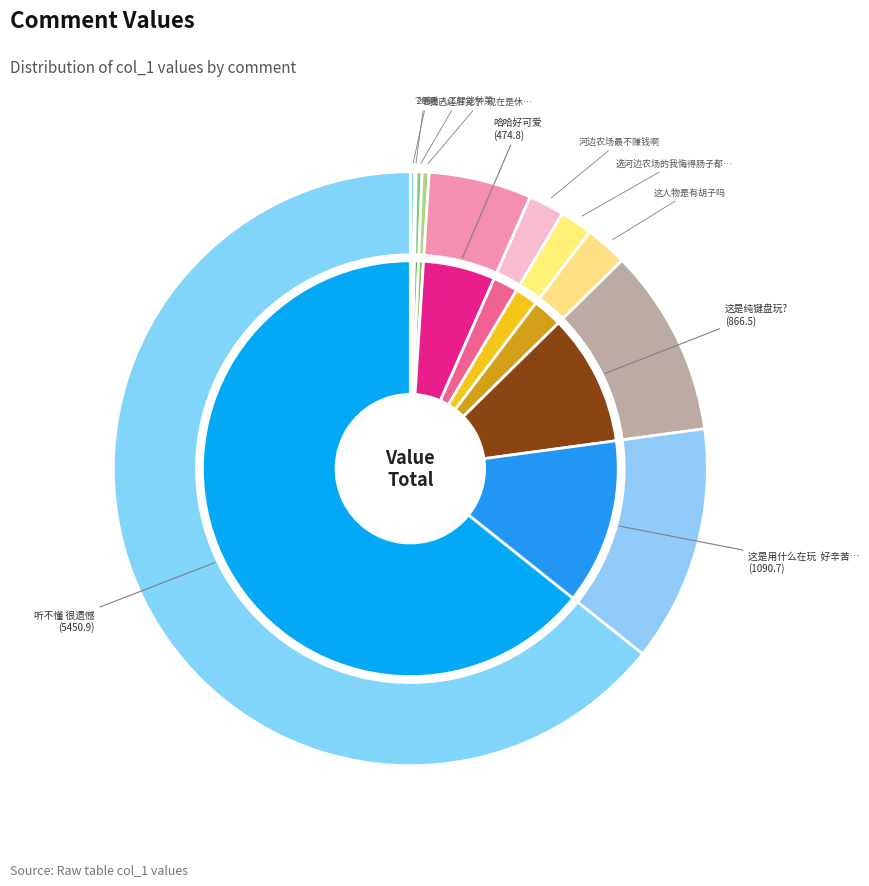

To the nearest percent, what is the average slice percentage?

9%